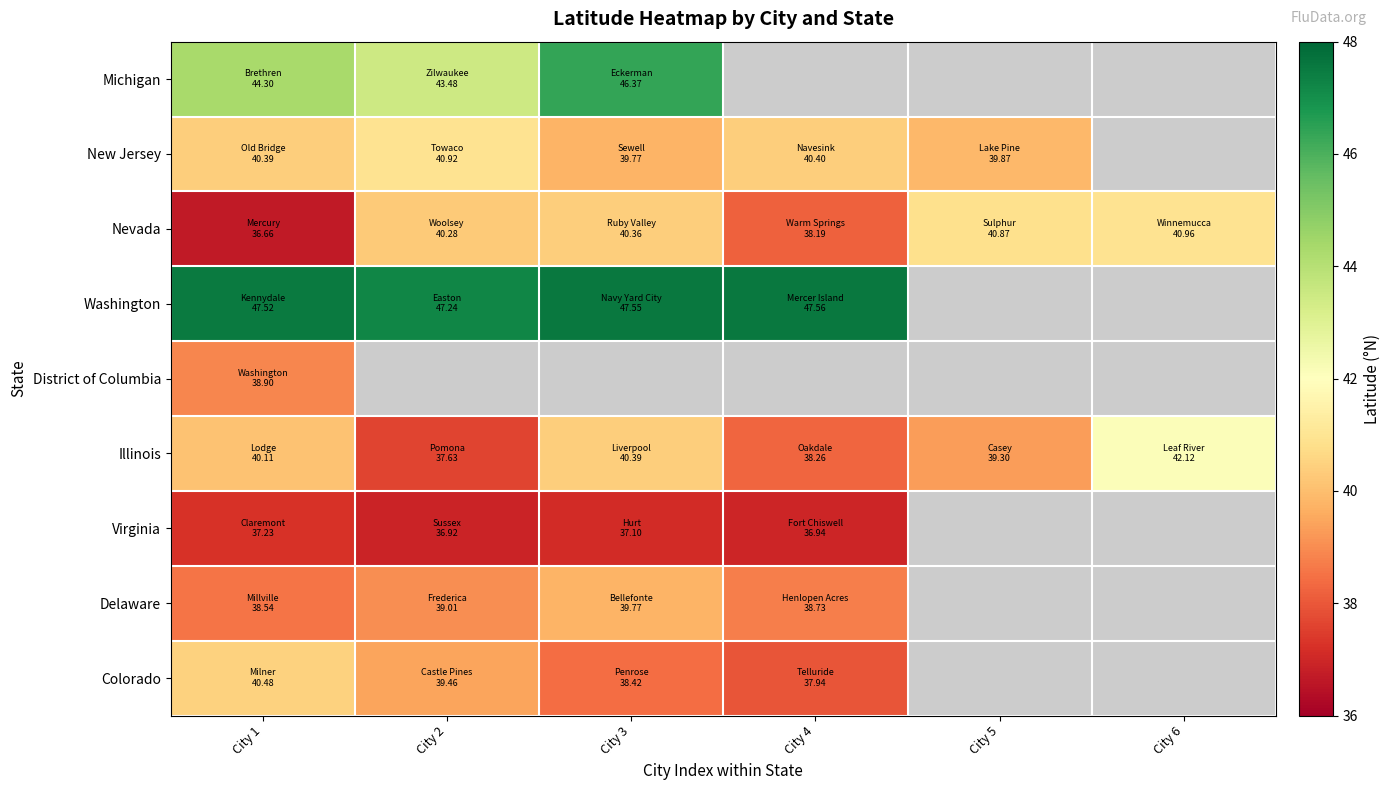

Which series has the widest spread of values?

Illinois